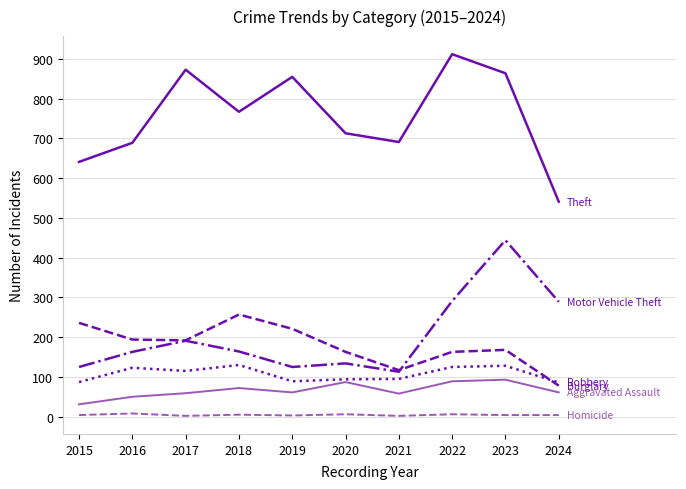

Which category has the highest value across all series?

2022